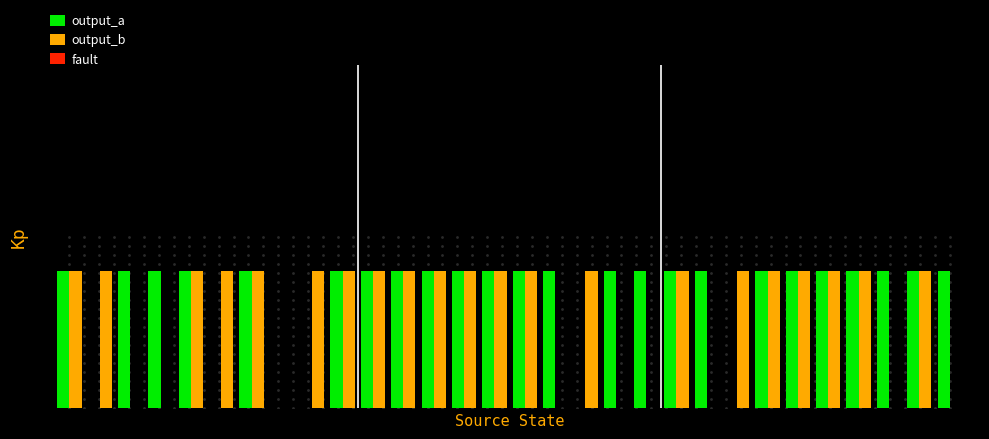

Does the chart contain stacked bars?

No